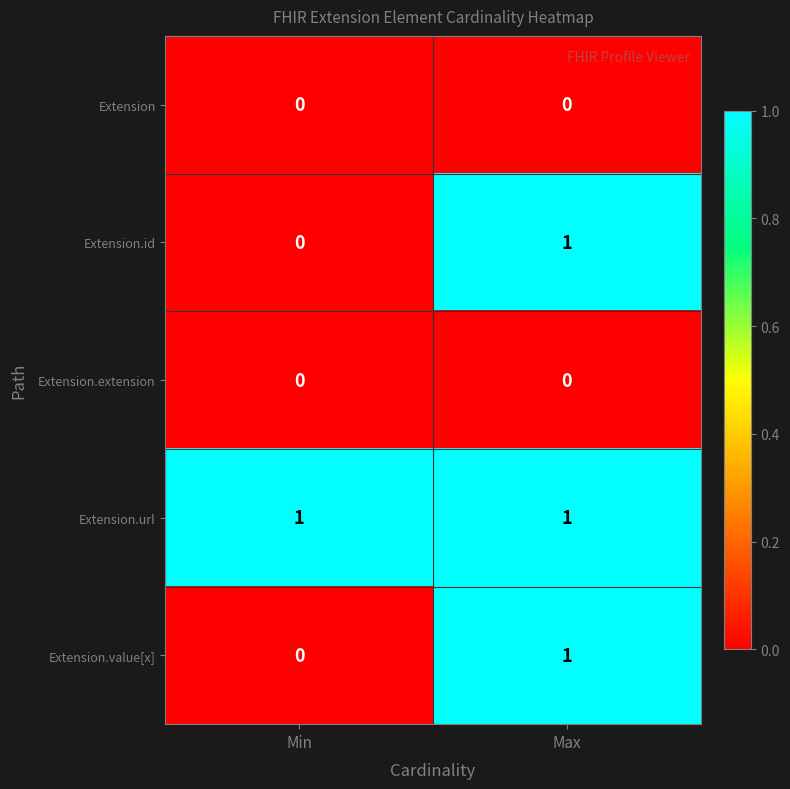

Is the value of Extension.extension at Max greater than the value of Extension.url at Max?

No